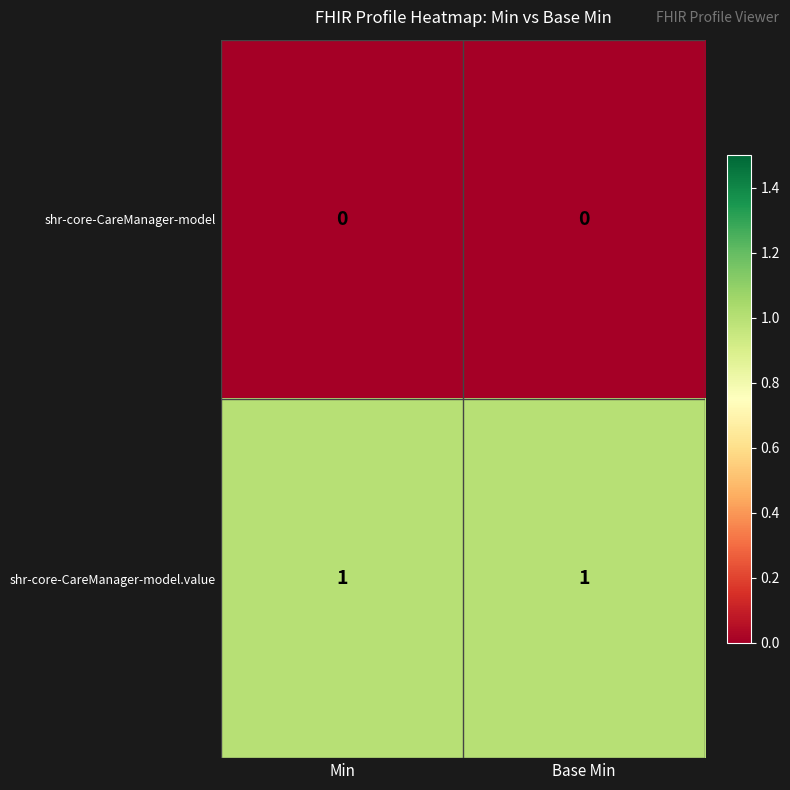

At Base Min, list the series in order from smallest to largest.

shr-core-CareManager-model, shr-core-CareManager-model.value